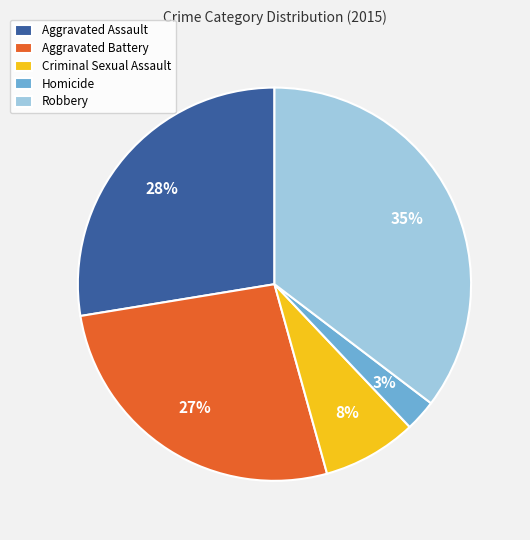

True or false: Homicide accounts for 3% of the total.

True